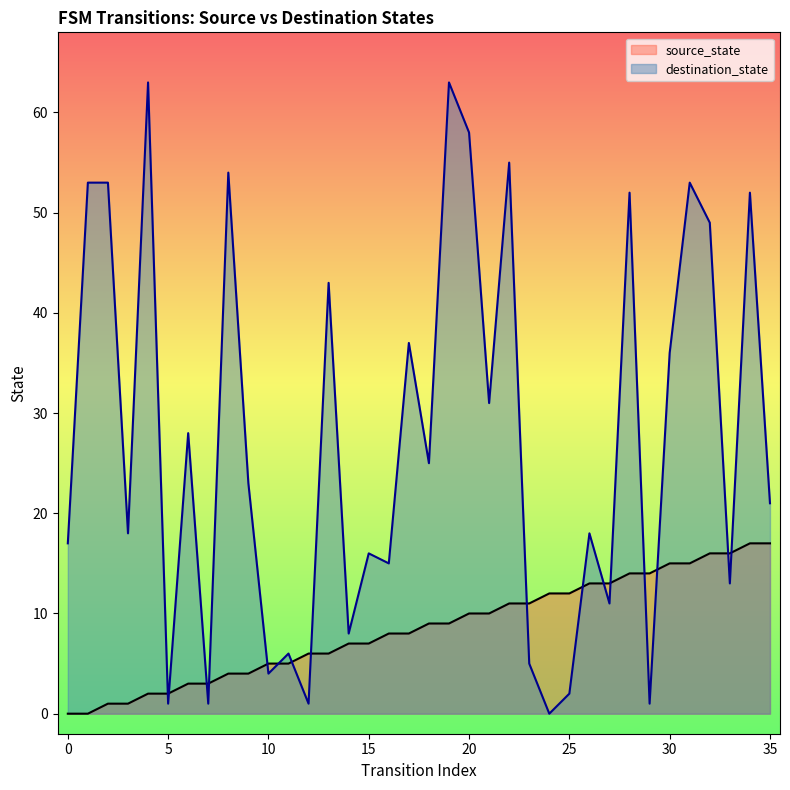

What is the difference between the maximum and minimum values in the destination_state series?

63